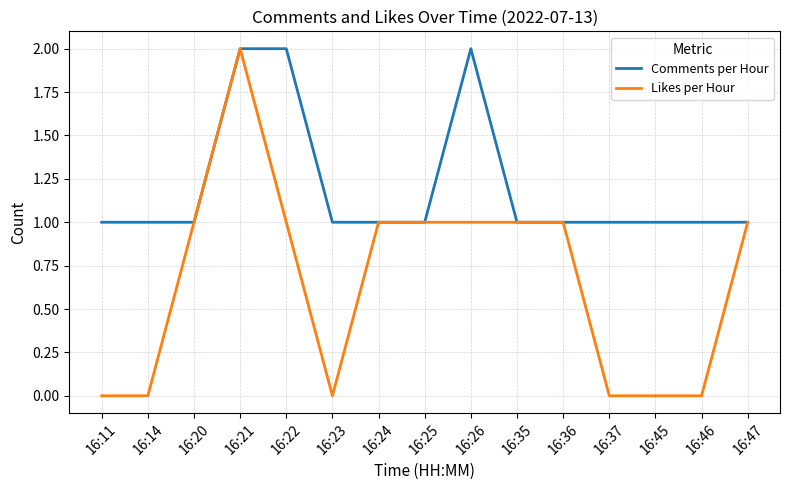

Reading left to right, extract all data points from this chart.

Comments per Hour: 1	1	1	2	2	1	1	1	2	1	1	1	1	1	1
Likes per Hour: 0	0	1	2	1	0	1	1	1	1	1	0	0	0	1